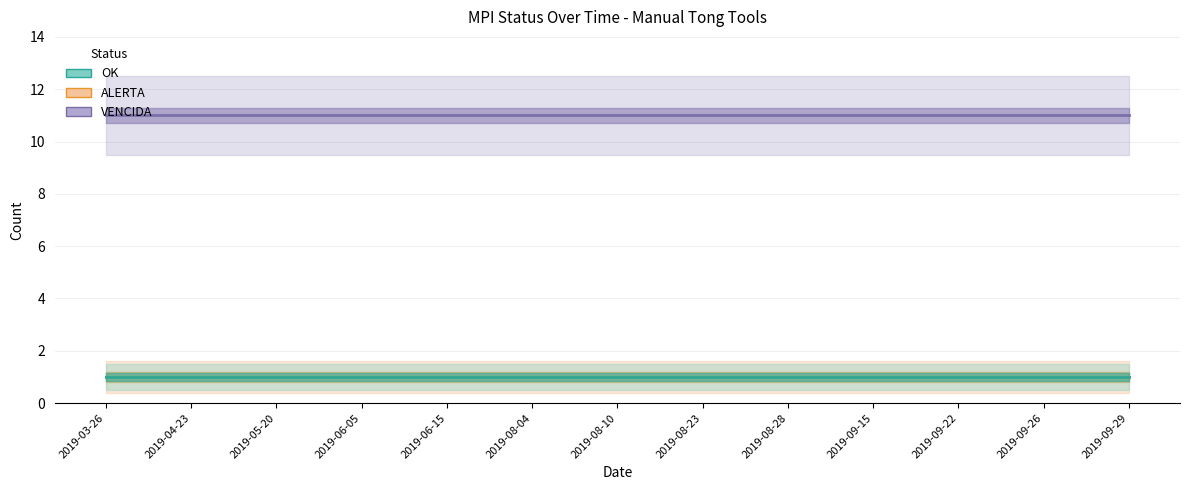

What is the average value of the VENCIDA series?

11